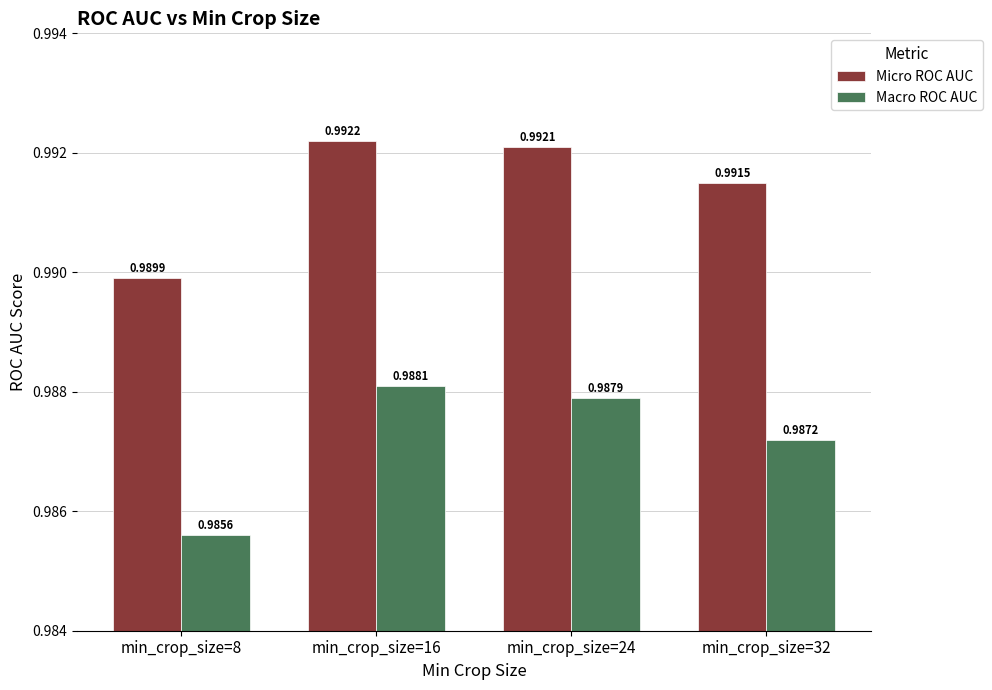

Rank the series by their maximum value, from lowest to highest.

Macro ROC AUC, Micro ROC AUC